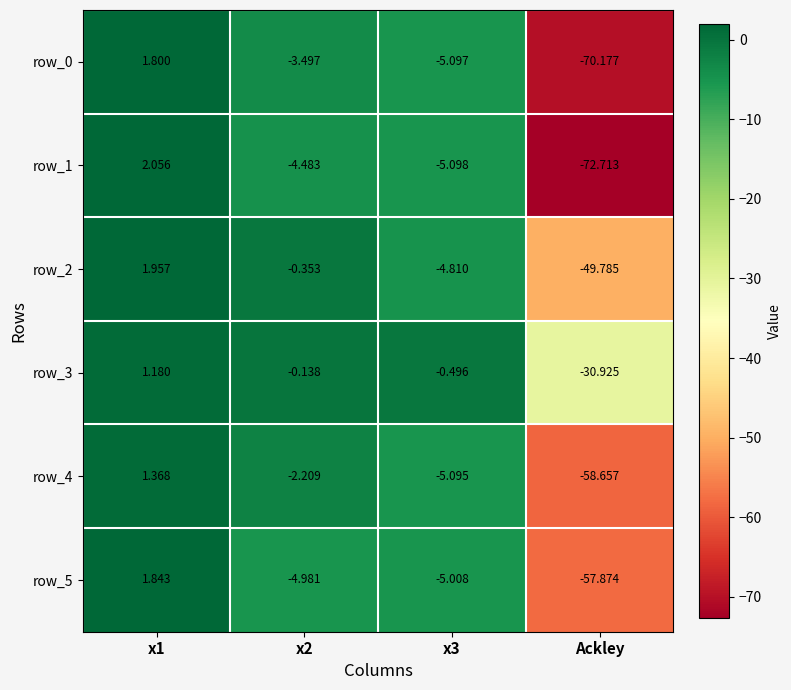

Which series has the largest range (max minus min)?

row_1